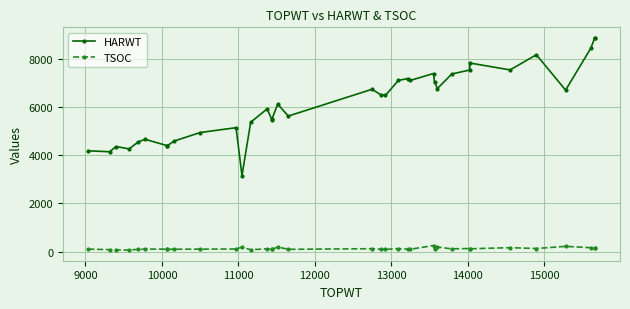

Reading left to right, list all the values displayed in this chart.

HARWT: 4185	4145	4361	4264	4551	4663	4397	4397	4590	4944	5145	3156	5371	5924	5467	5500	6125	5627	6740	6499	6489	7108	7183	7107	7395	7039	6771	7376	7539	7830	7544	8174	6705	8454	8872	8872
TSOC: 100	78	74	60	93	101	101	91	97	101	106	185	74	116	94	87	189	93	119	93	90	121	99	94	251	93	186	112	126	116	161	127	216	160	129	135